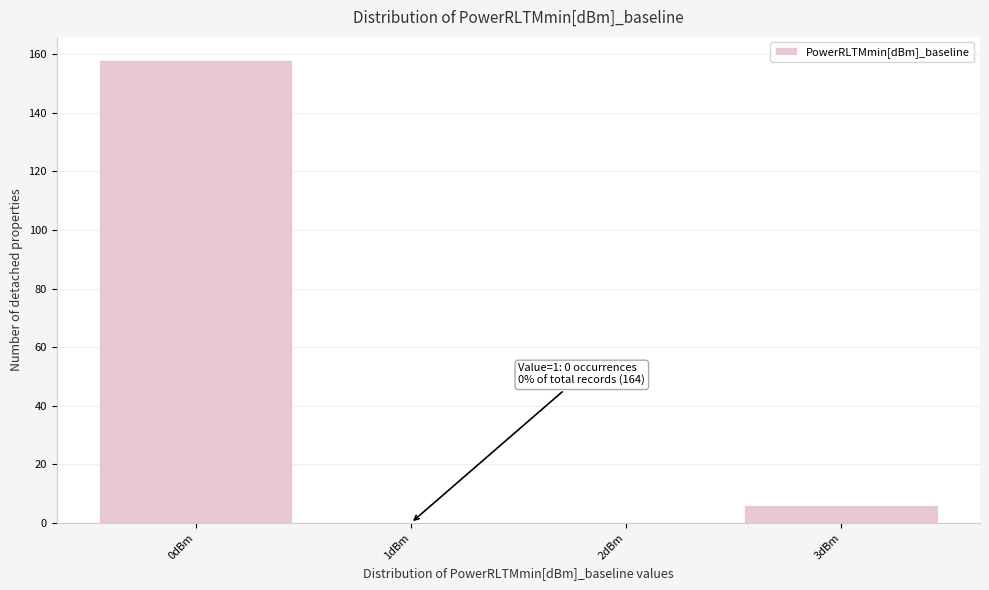

Which range on the x-axis has the tallest bar?

-0.5 to 0.5